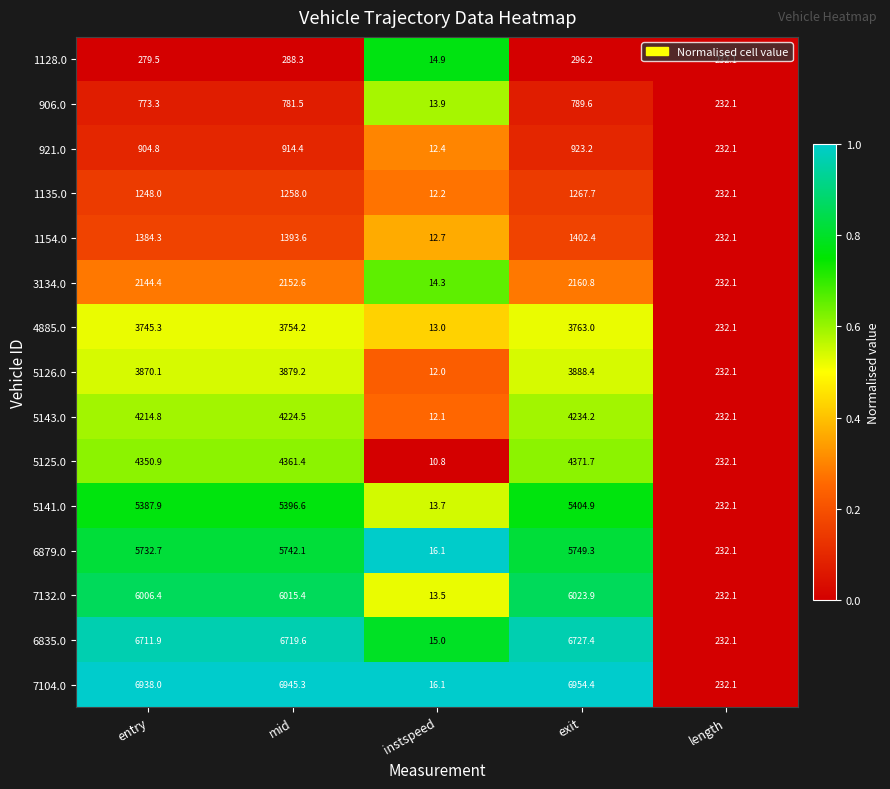

Rank the series by their maximum value, from lowest to highest.

1128.0, 906.0, 921.0, 1135.0, 1154.0, 3134.0, 4885.0, 5126.0, 5143.0, 5125.0, 5141.0, 6879.0, 7132.0, 6835.0, 7104.0